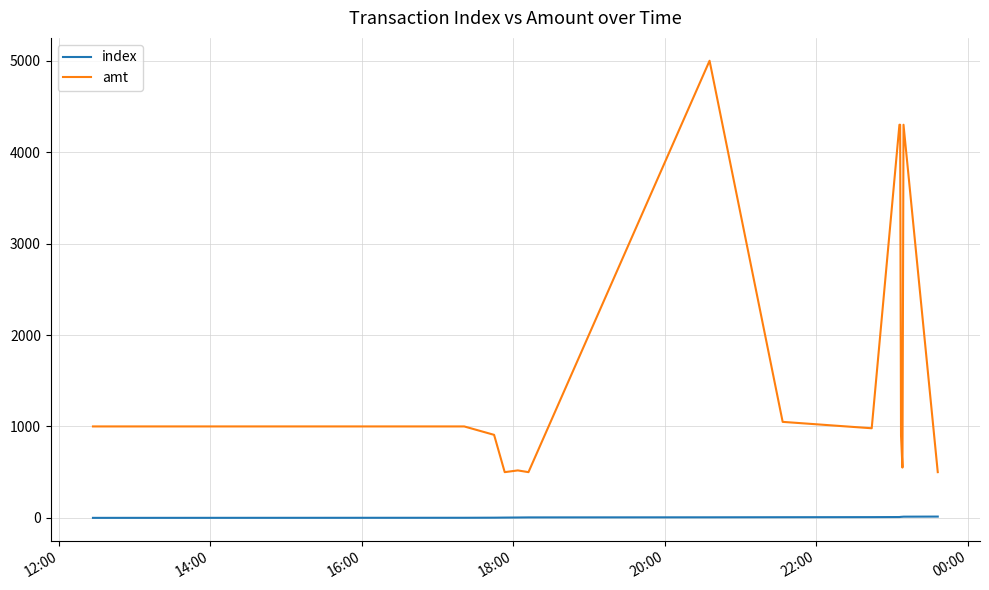

What is the greatest value displayed?

5000.0